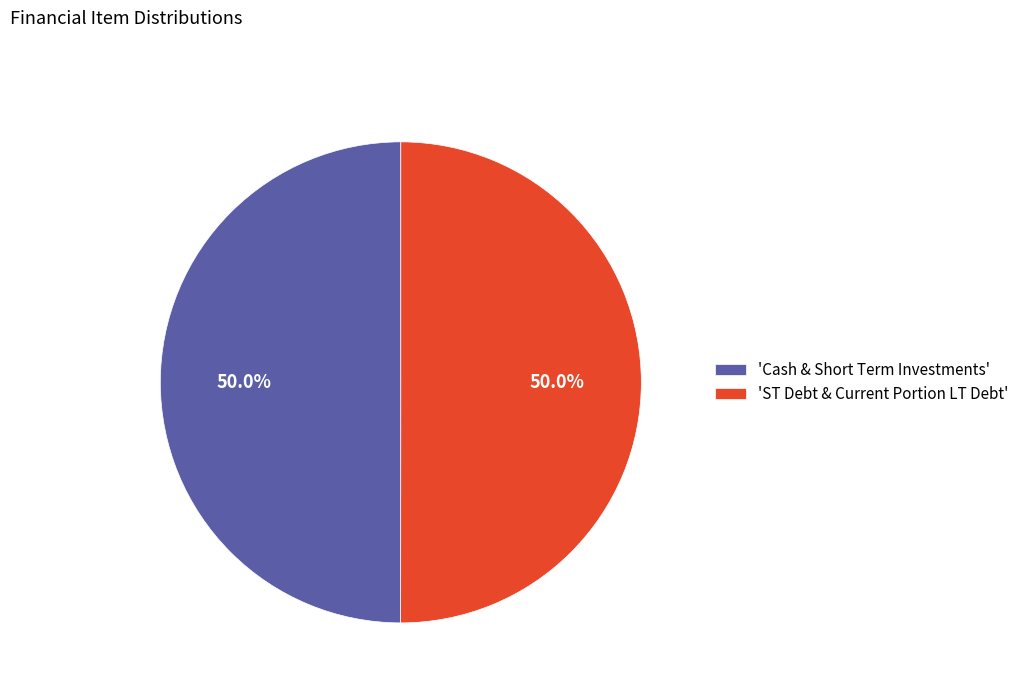

How many segments does this pie chart have?

2